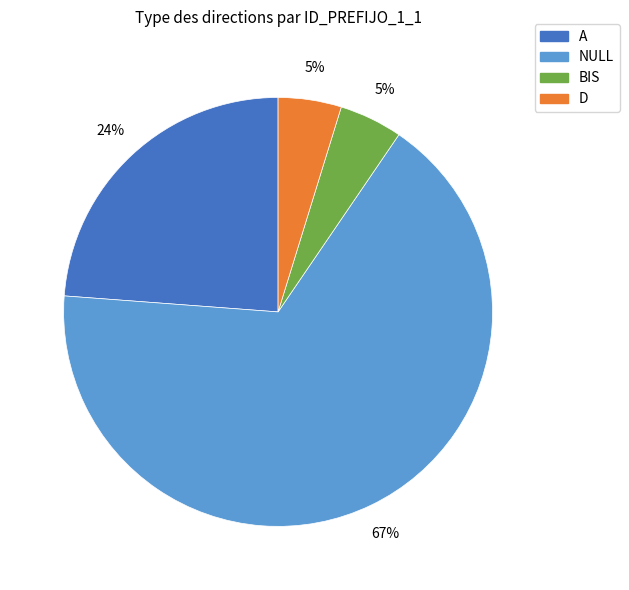

Is it true that BIS is 5% of the pie?

True